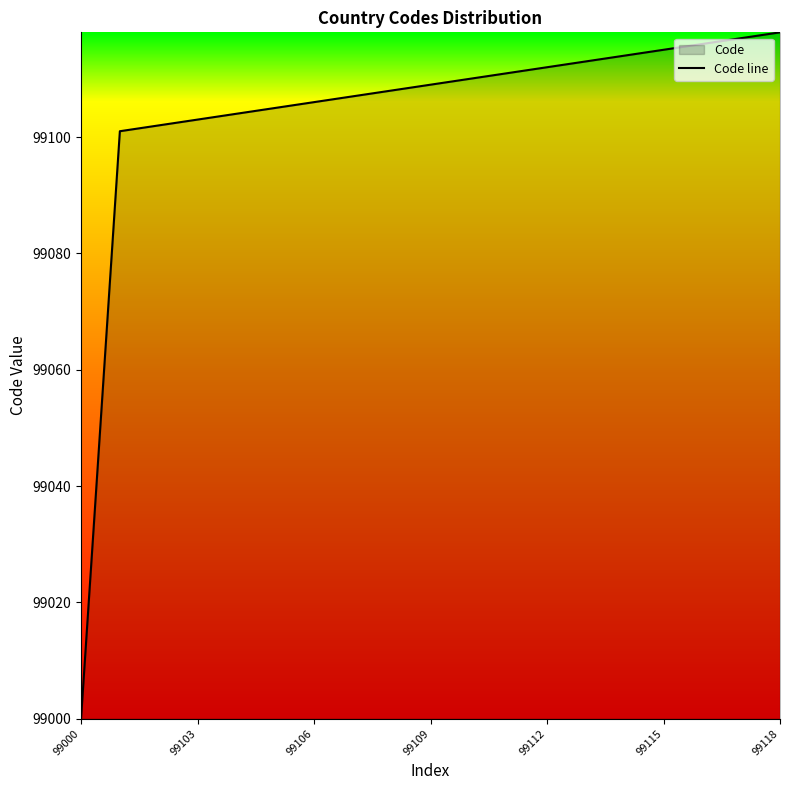

What is the change in value from 99000 to 99103?

+103